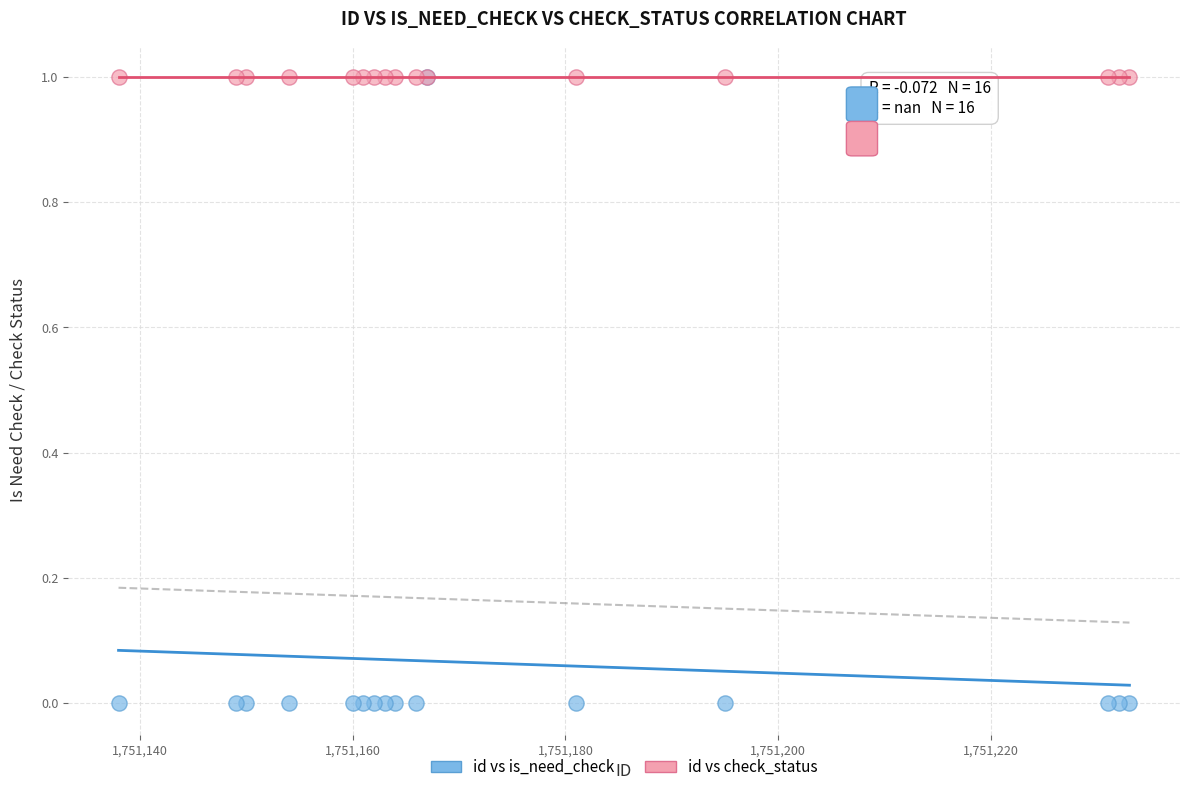

Which series reaches the minimum Y coordinate?

id vs is_need_check